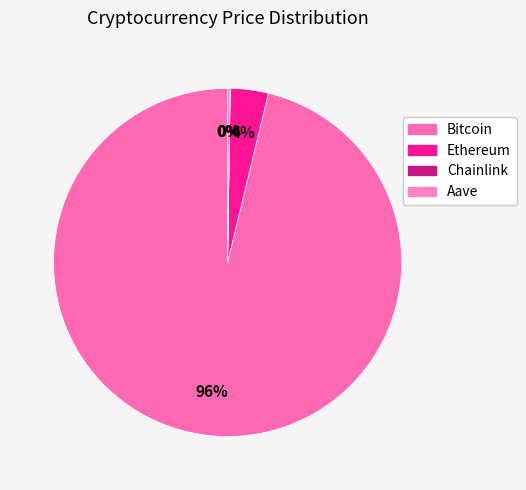

Approximately how many times larger is the value at Aave compared to Chainlink?

12.9